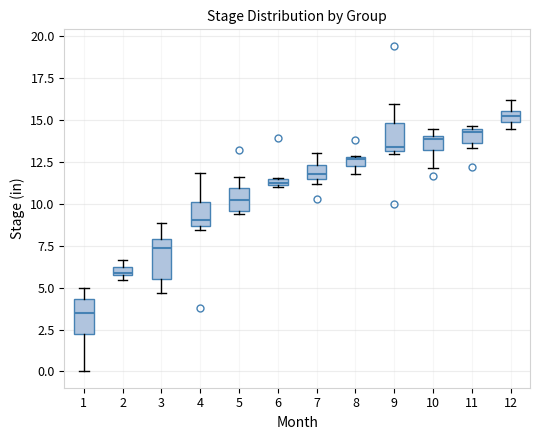

Where does the upper whisker of the box at x = 9 end on the y-axis? The values are not printed on the chart, so give them approximately, as read against the axis.

16.0